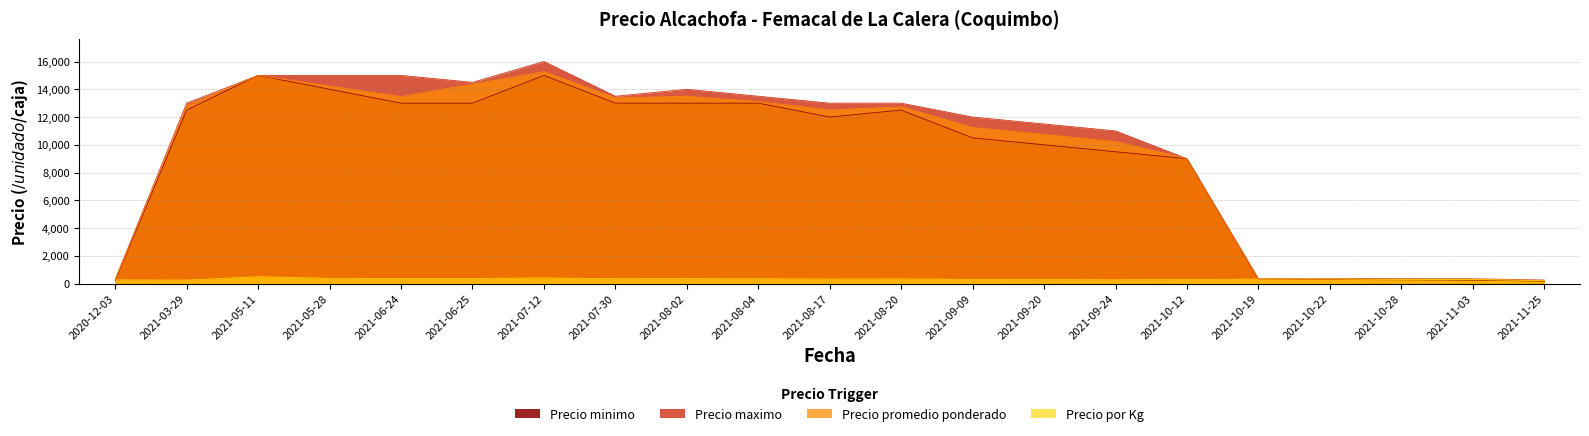

What is the label of the 15th point from the left?

2021-09-24